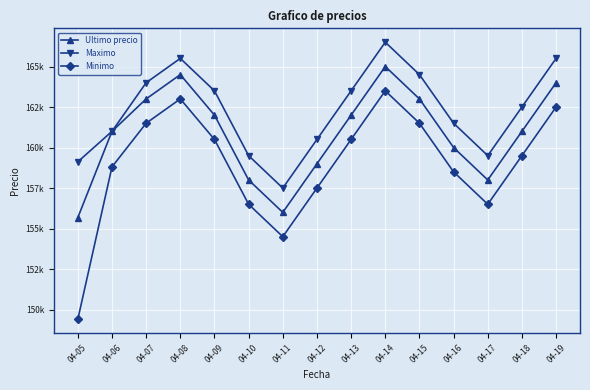

Is this an area chart (filled region under the line)?

No